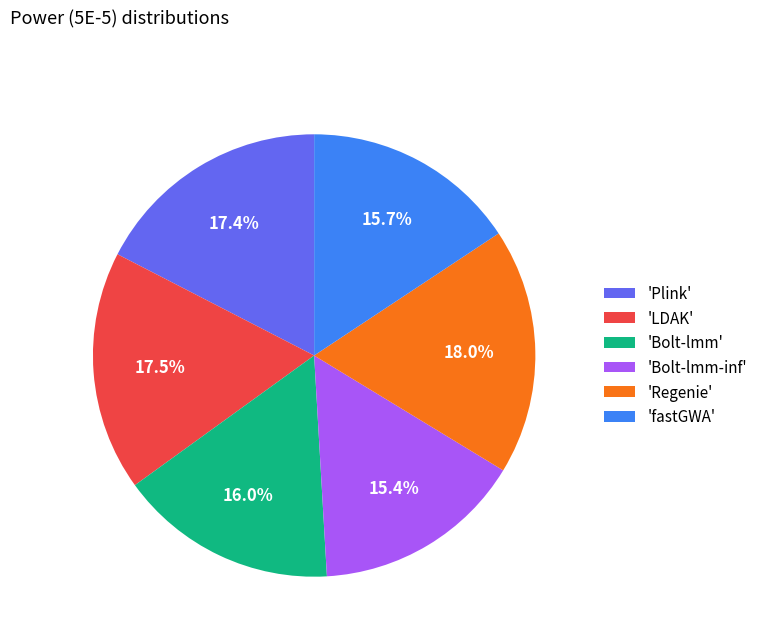

How many slices are in this pie chart?

6